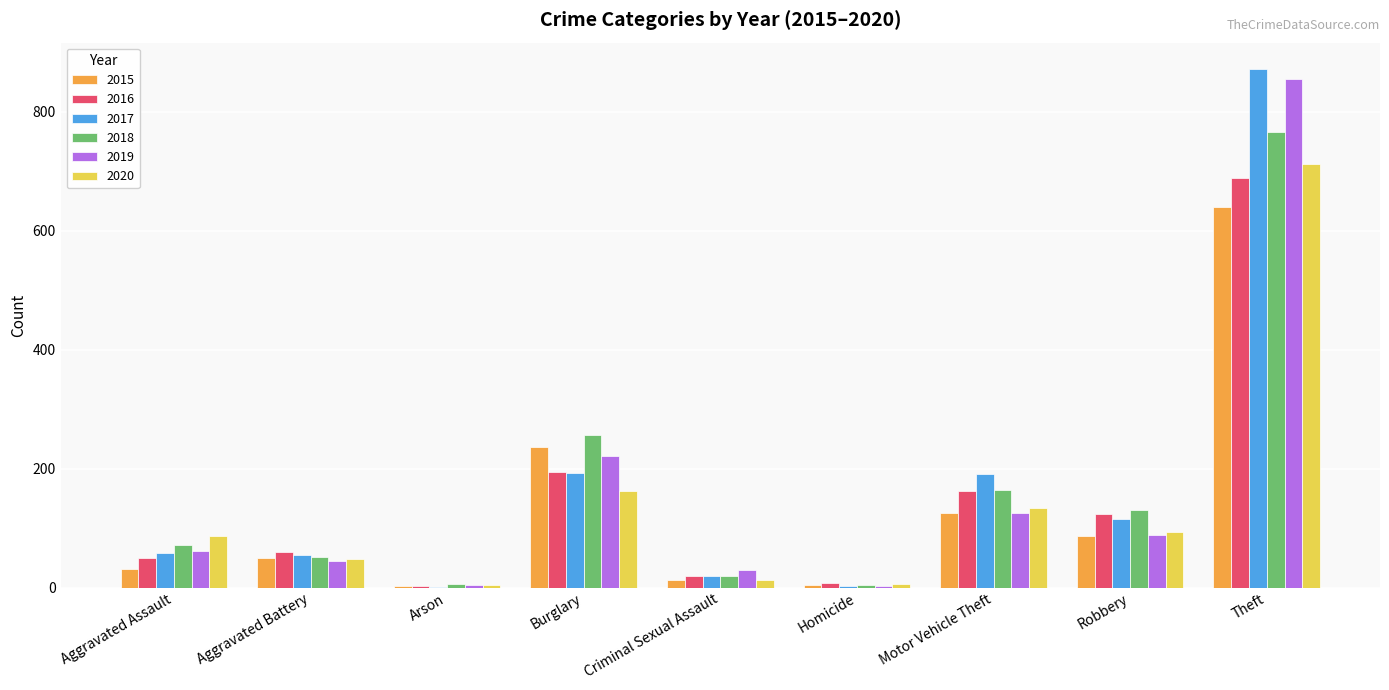

What is the sum of all 2020 values?

1261